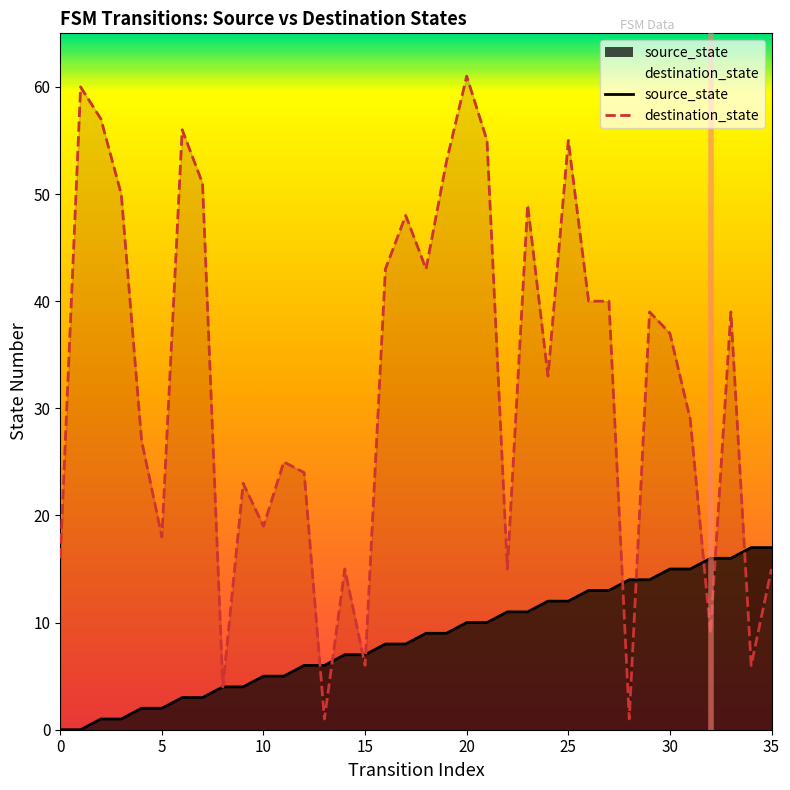

How many lines are shown in the chart?

2